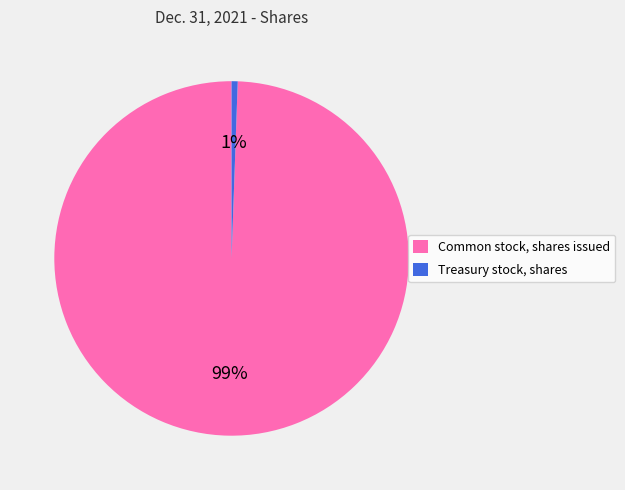

True or false: Common stock, shares issued accounts for 99% of the total.

True